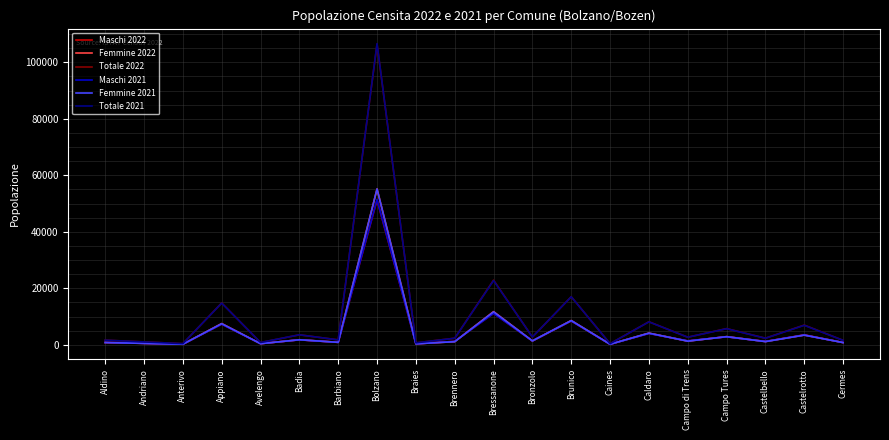

True or false: Maschi 2022 has a value of 7287 at Appiano.

True